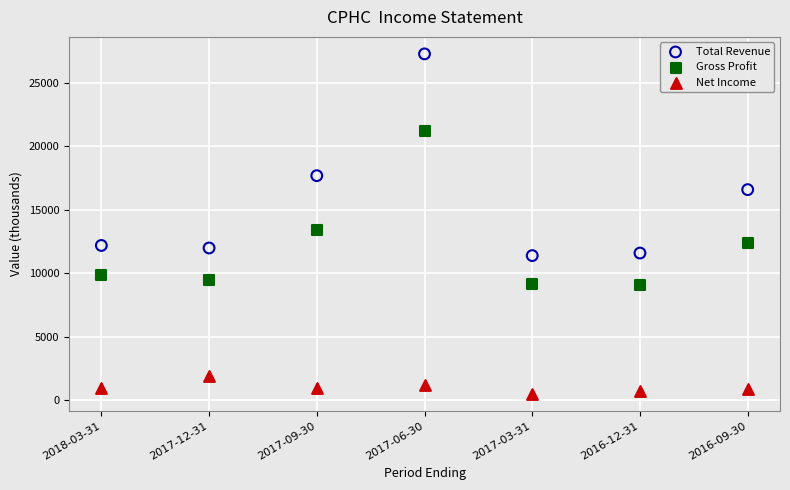

Which series reaches the minimum Y coordinate?

Net Income